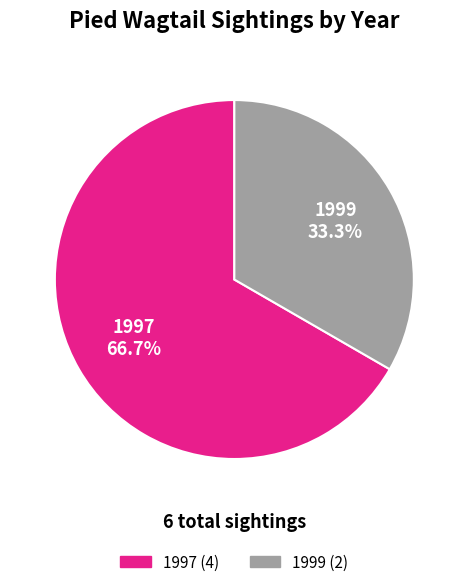

Combined, what portion of the pie is 1999 and 1997?

100.0%